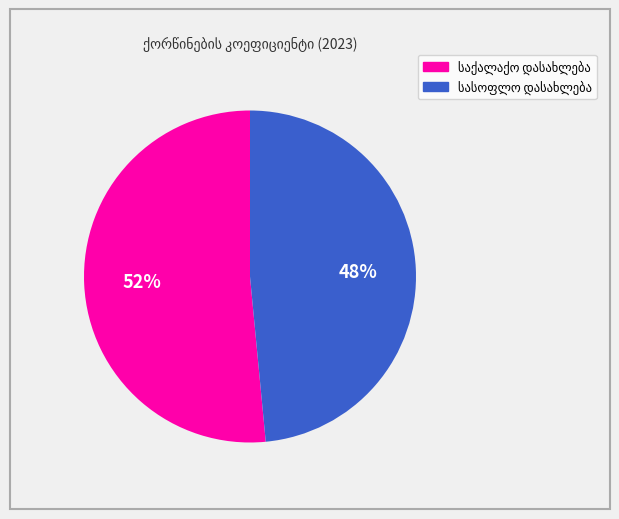

Count the number of slices in the pie.

2